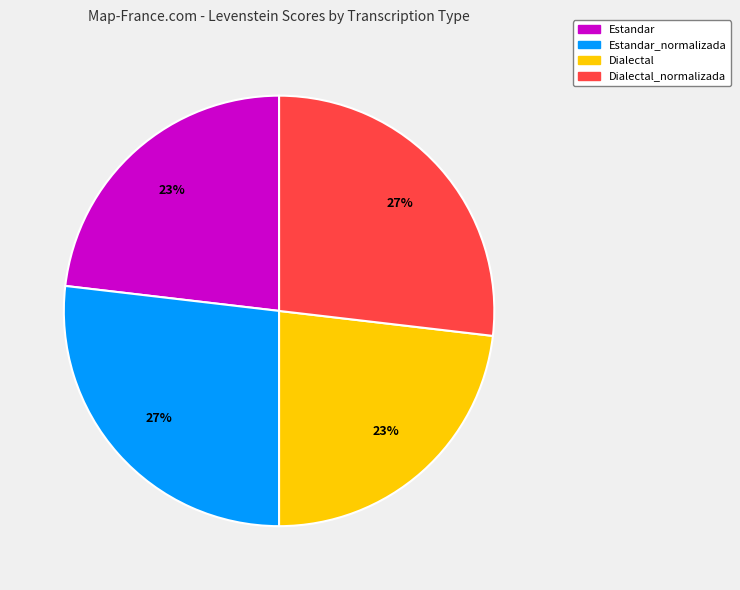

Is there a majority slice in this chart?

No